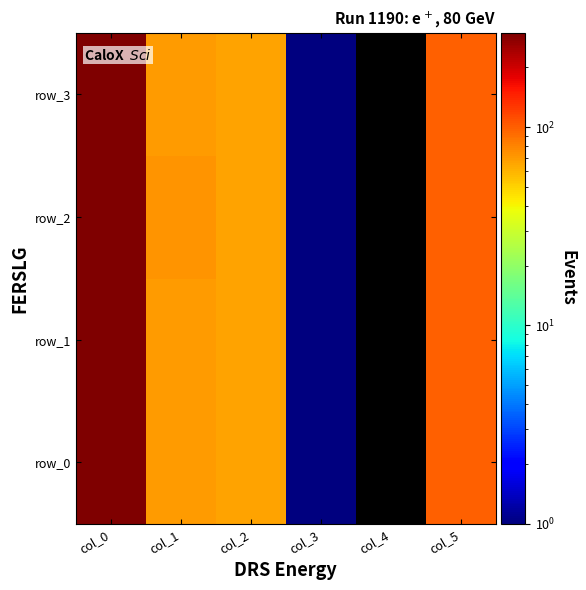

Read the row_3 value at col_5, to the nearest 5.

100